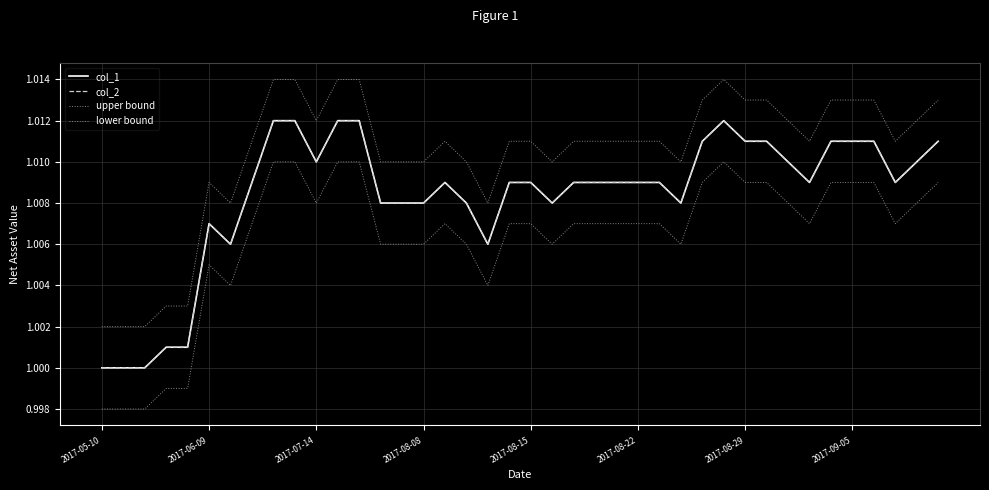

True or false: col_1 and upper bound intersect in this chart.

False